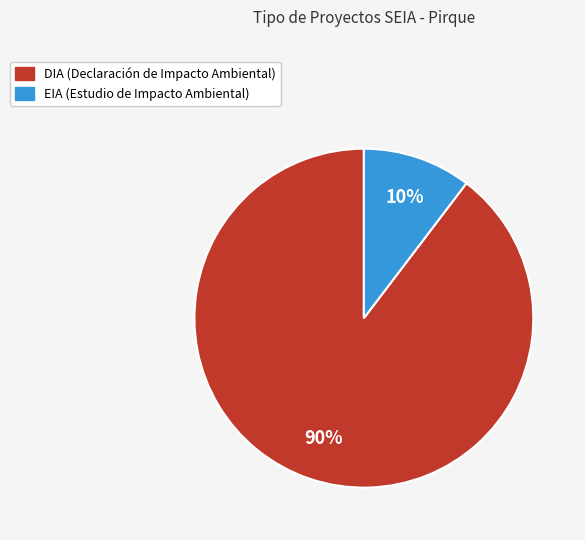

Rank the categories by value from highest to lowest.

DIA, EIA